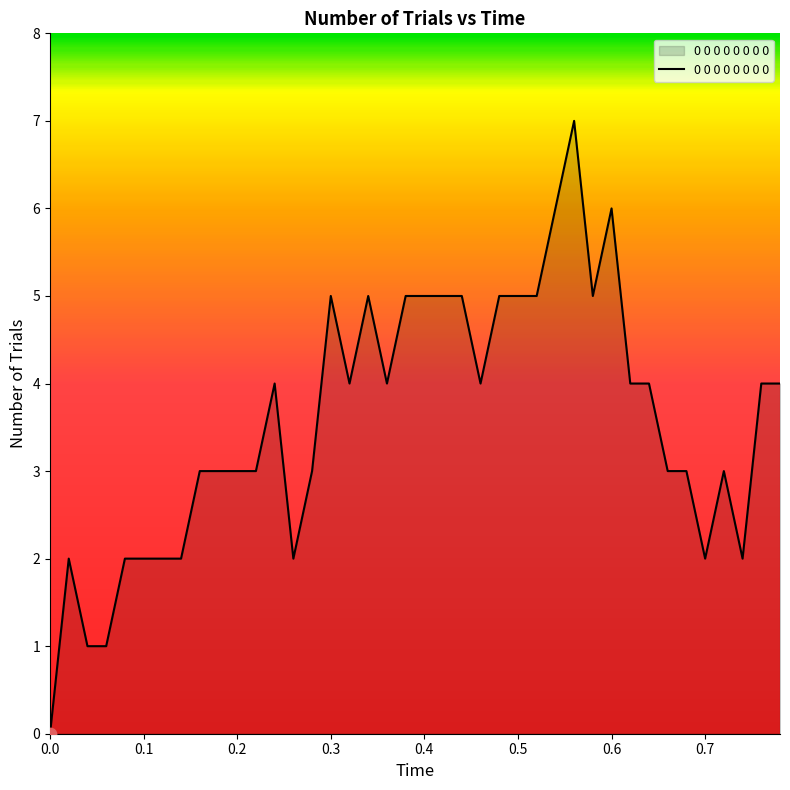

What is the greatest value displayed?

7